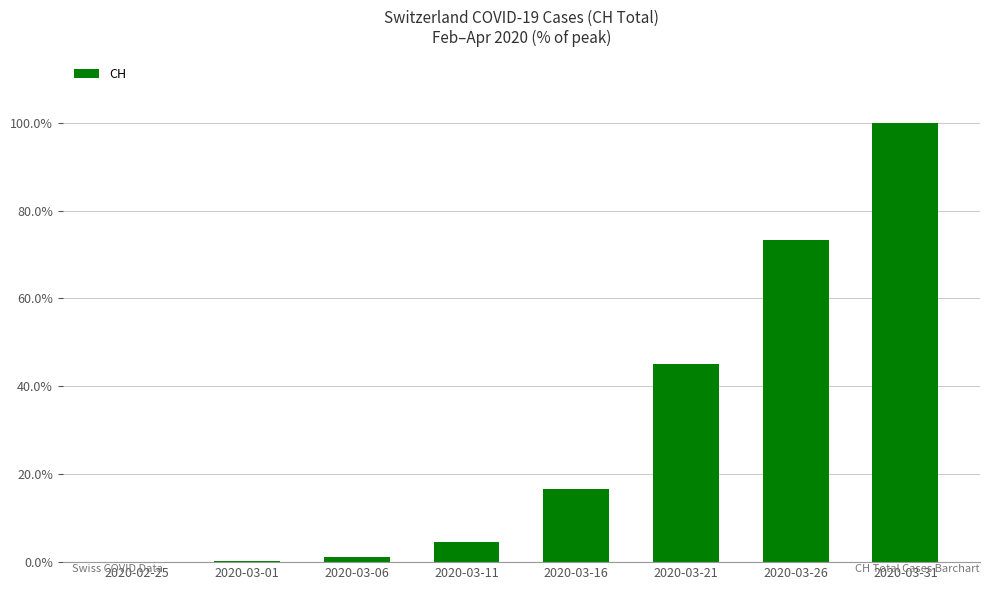

The value at 2020-03-16 is 0.2. True or false?

False